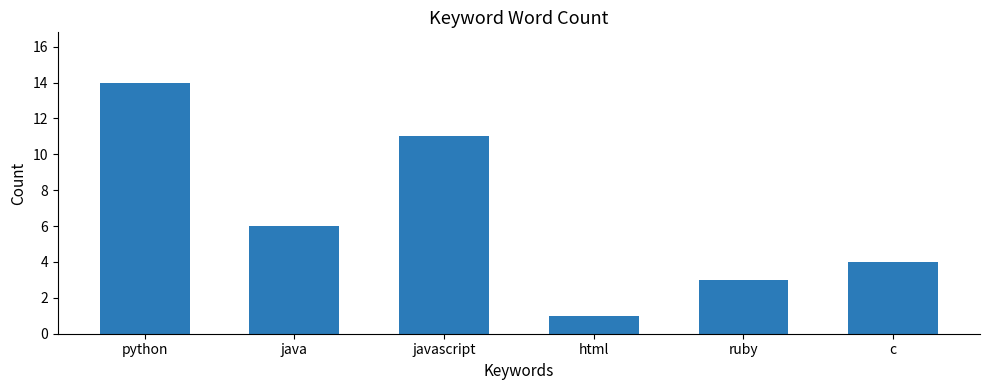

Reading left to right, transcribe all the data shown in this chart.

14	6	11	1	3	4